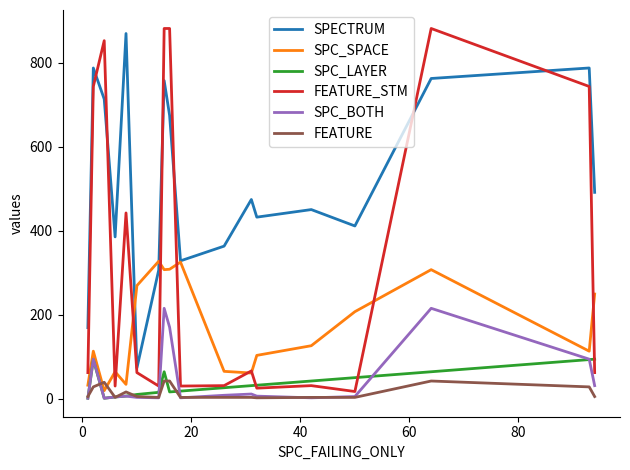

True or false: SPC_SPACE and SPC_LAYER cross at least once.

False